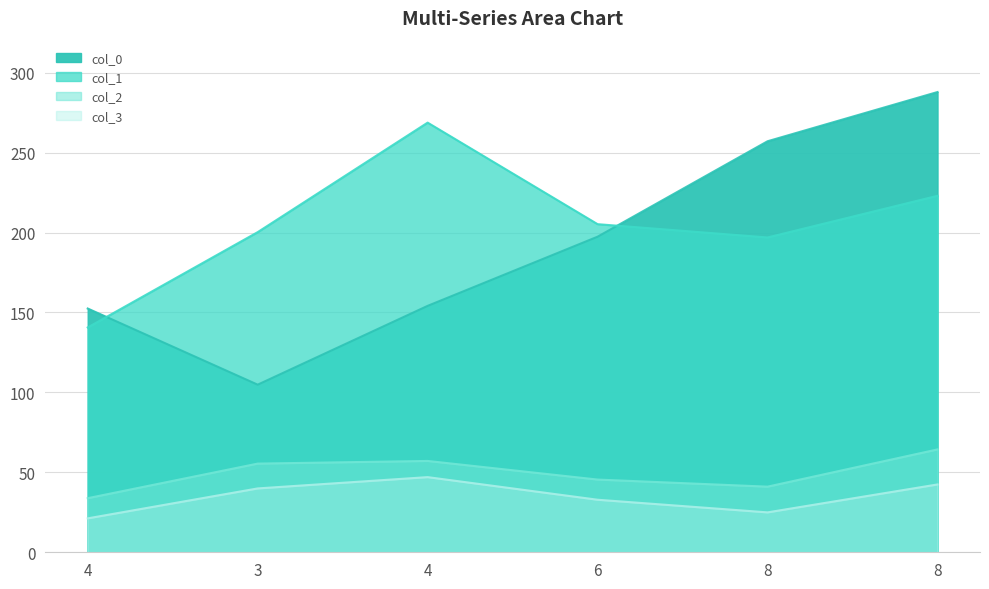

Reading left to right, what are all the values shown in this chart?

col_0: 4=152.5	3=104.8	4=154.1	6=197.4	8=257.1	8=287.9
col_1: 4=140.6	3=200.2	4=268.7	6=205.2	8=196.9	8=223.0
col_2: 4=33.8	3=55.5	4=57.1	6=45.5	8=41.0	8=64.3
col_3: 4=21.2	3=39.9	4=47.0	6=32.9	8=25.0	8=42.4